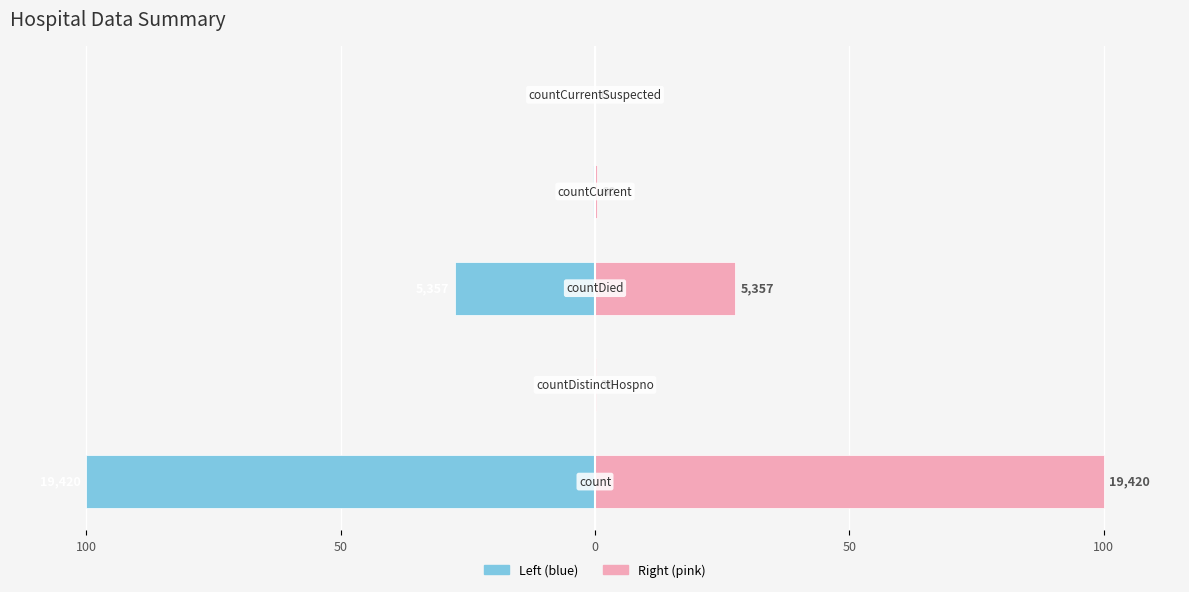

Reading left to right, what are all the values shown in this chart?

values (left): -100.0	-0.2	-27.6	-0.3	0.0
values (right): 100.0	0.2	27.6	0.3	0.0